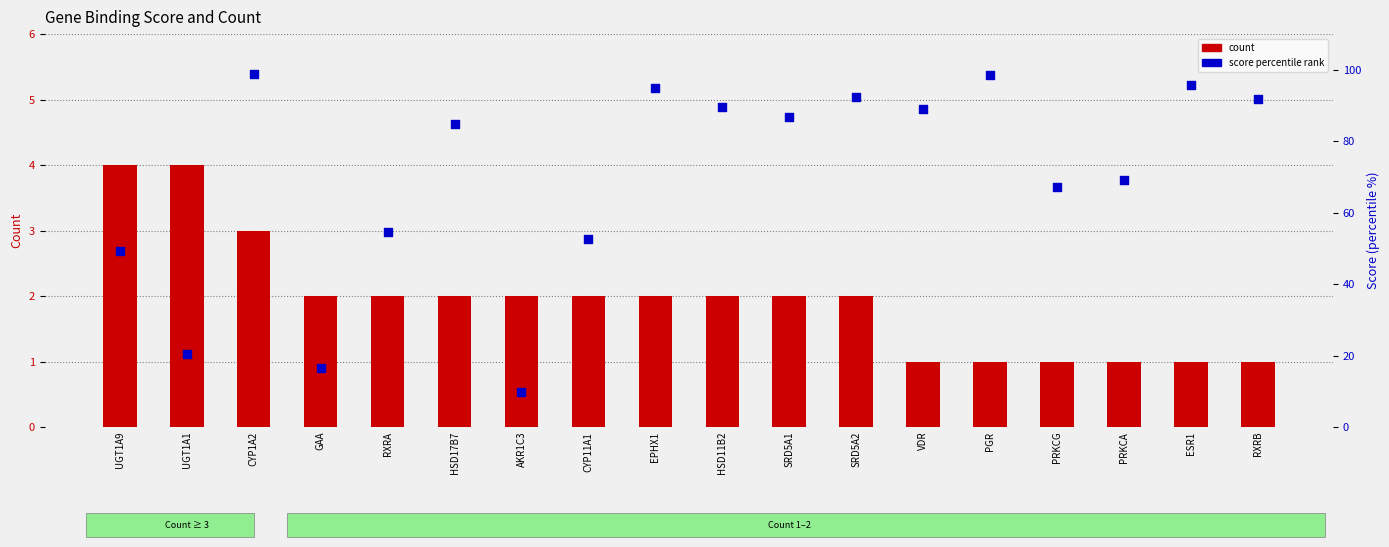

What is the total value across all series at SRD5A1?

88.9